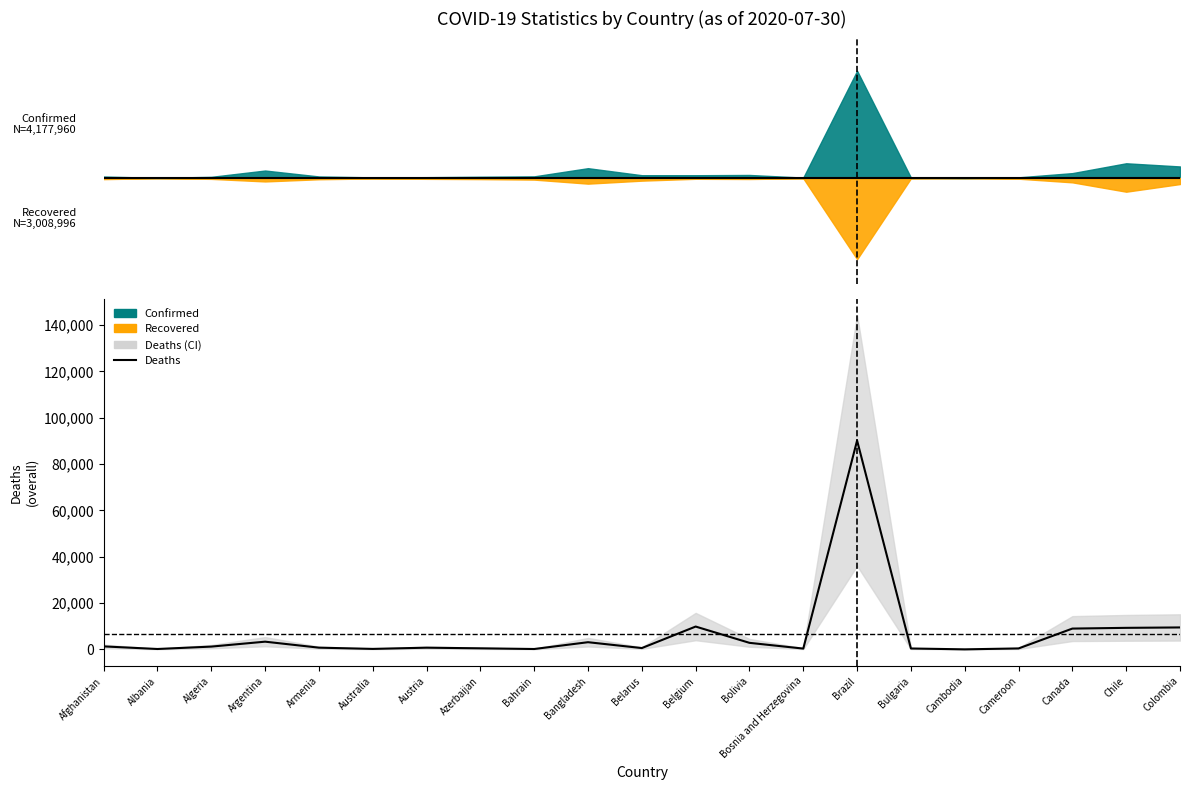

What position from the left is Algeria?

3